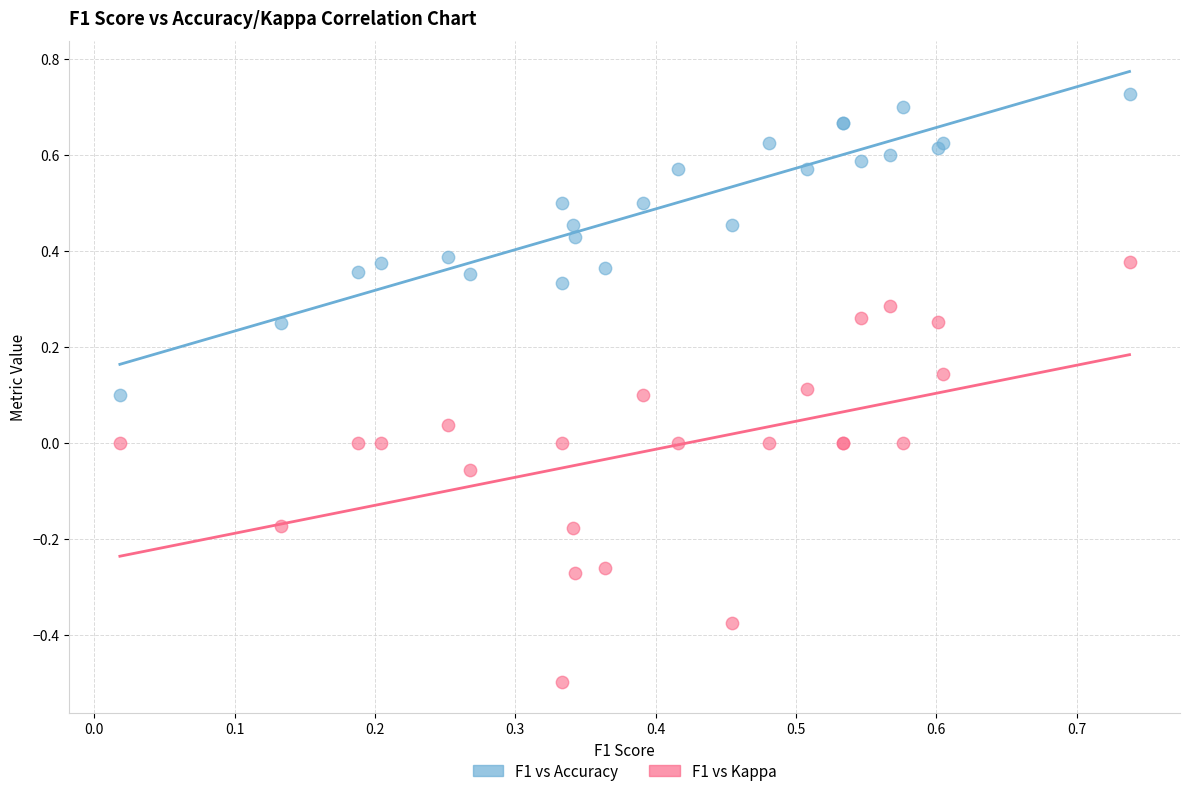

Which series reaches the maximum Y coordinate?

F1 vs Accuracy